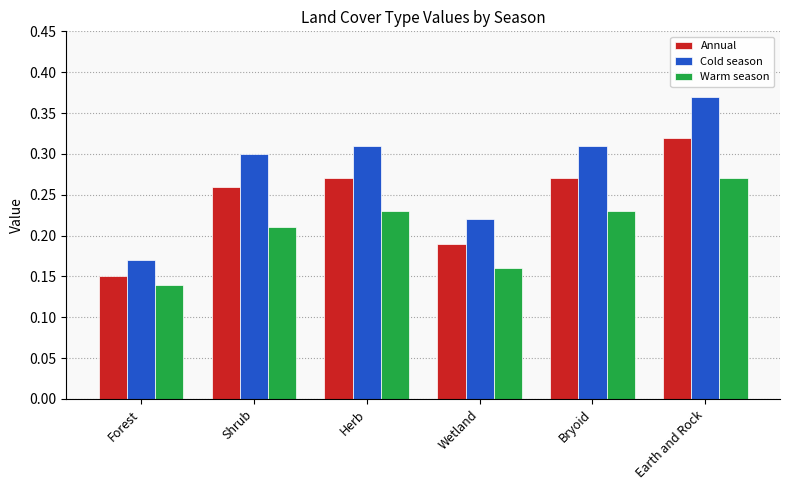

Is the value of Annual at Herb greater than the value of Cold season at Forest?

Yes